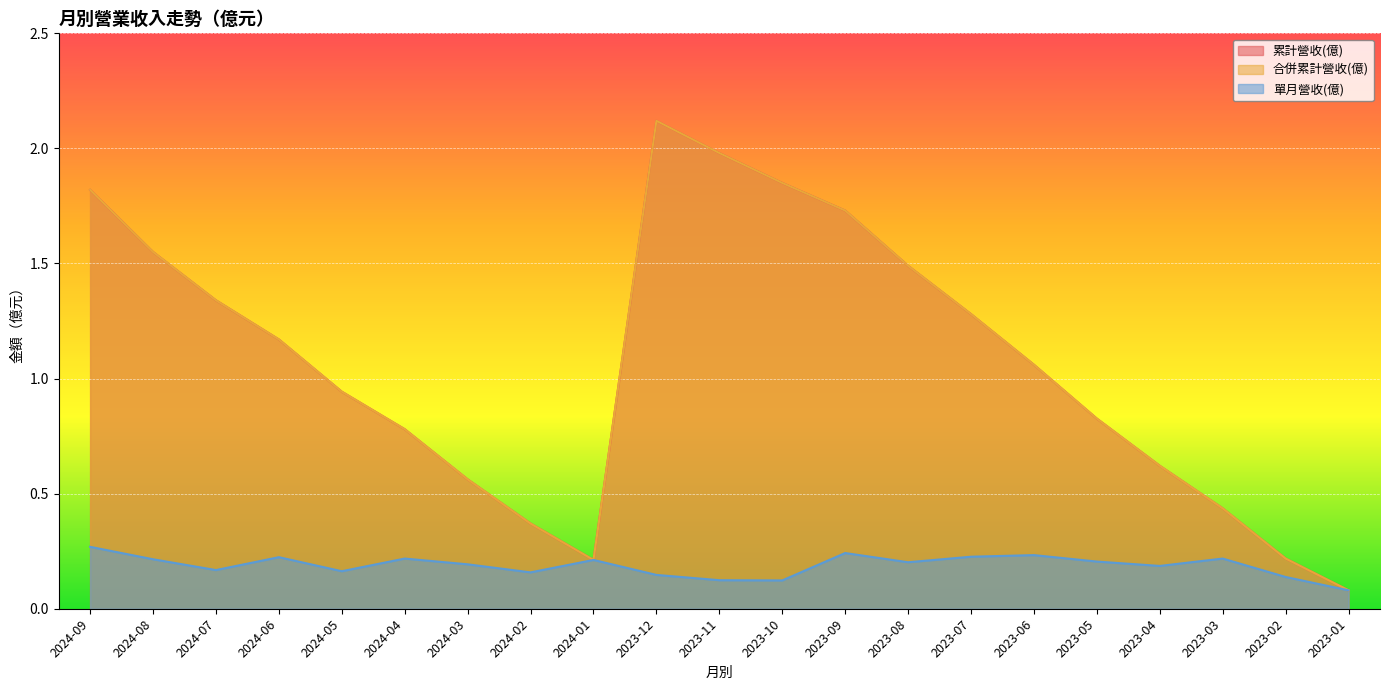

How many data points in 合併累計營收(億) are above 1?

11